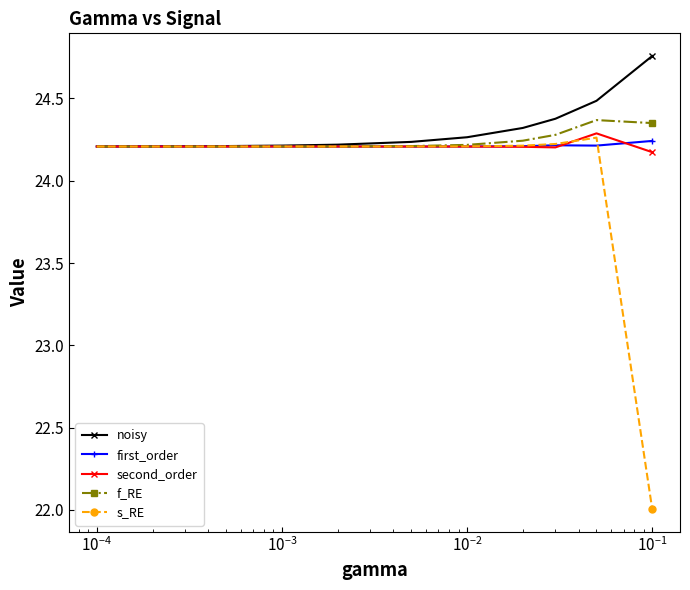

Count the second_order values in the range 24 to 25.

11